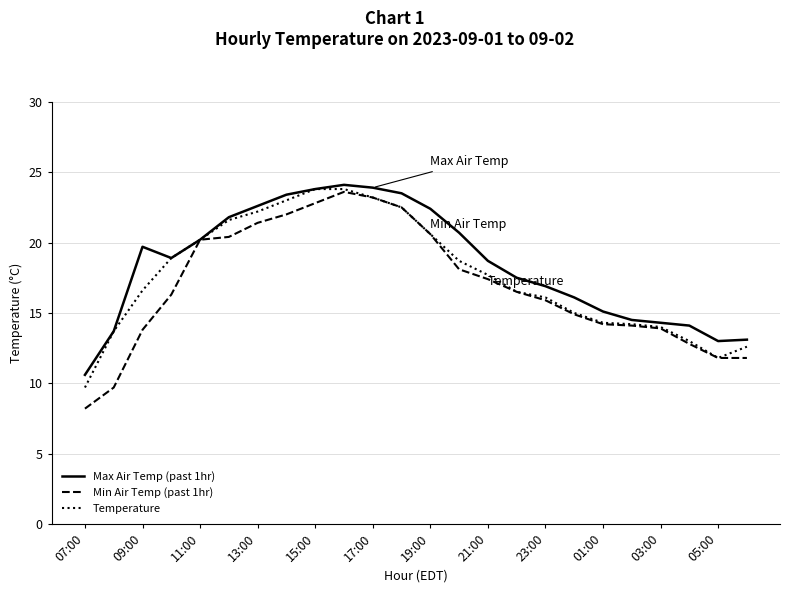

What is the maximum value shown in the chart?

24.1